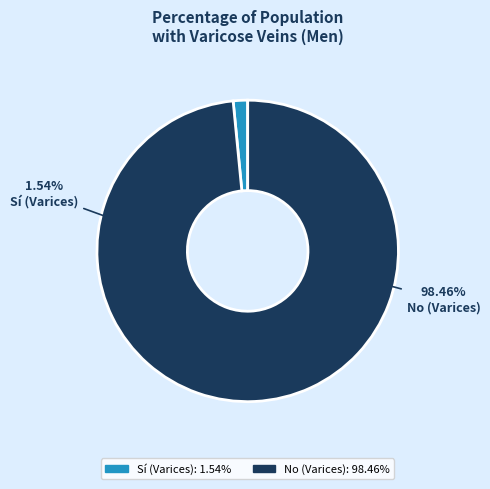

What percentage is the No (Varices) slice, to the nearest percent?

98%